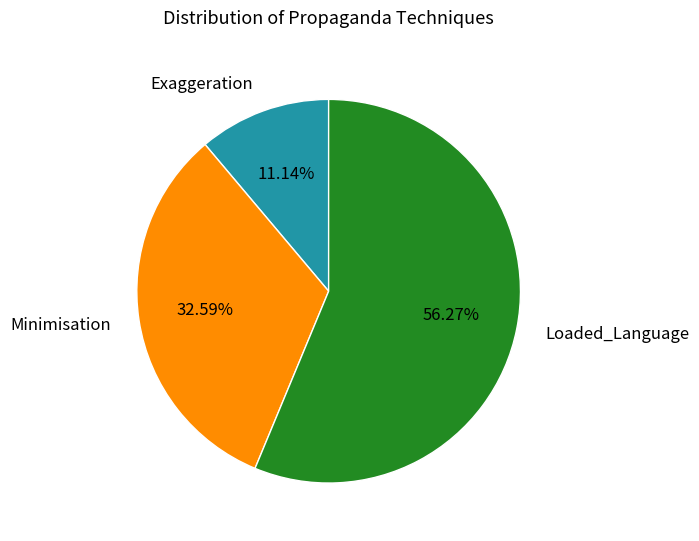

Approximately how many times larger is the value at Exaggeration compared to Loaded_Language?

0.2